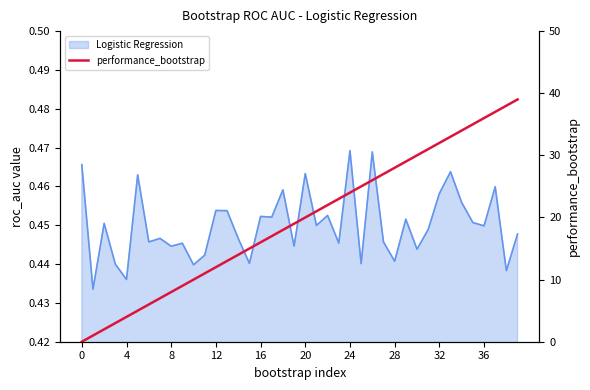

What is the maximum value shown in the chart?

39